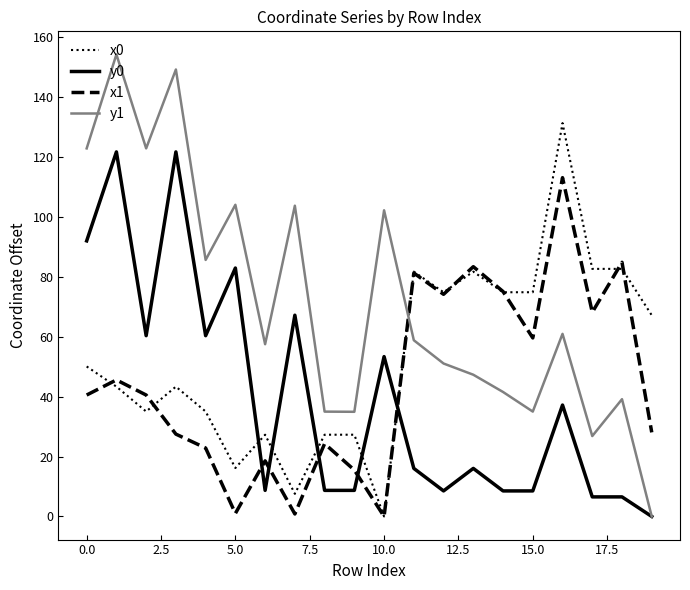

Which series has the largest range (max minus min)?

y1